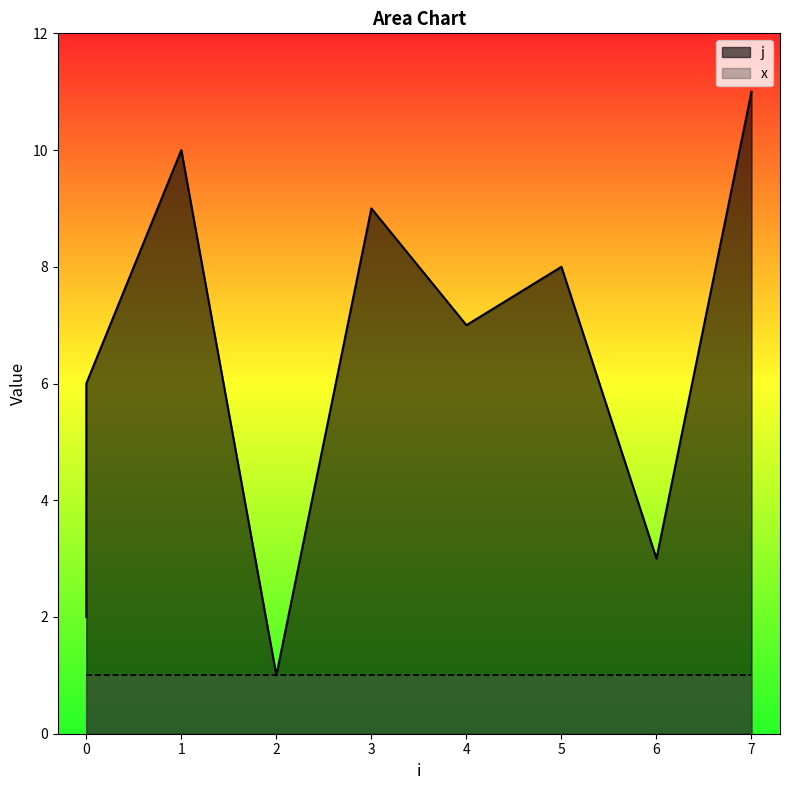

Which has a higher value, 2 or 5?

5